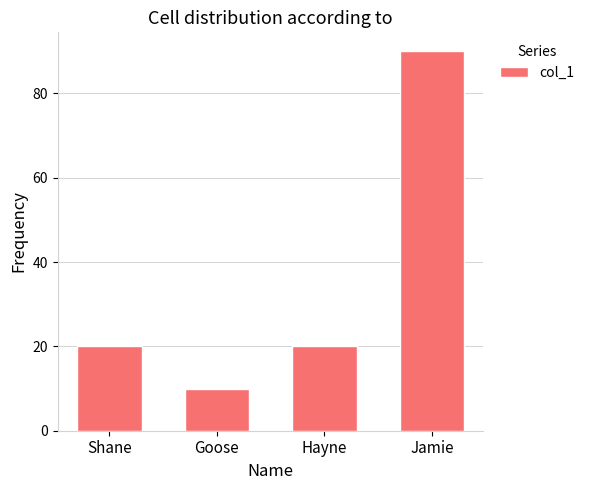

What is the change in value from Goose to Jamie?

+80